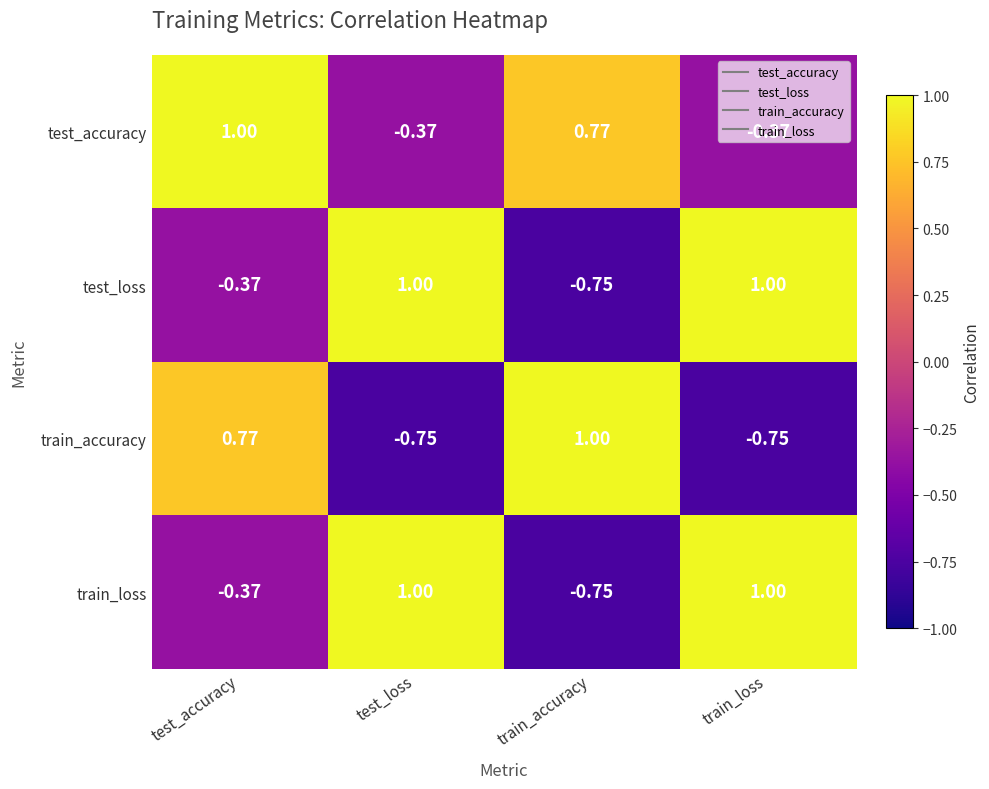

Where is test_loss nearest to the value 0?

test_accuracy